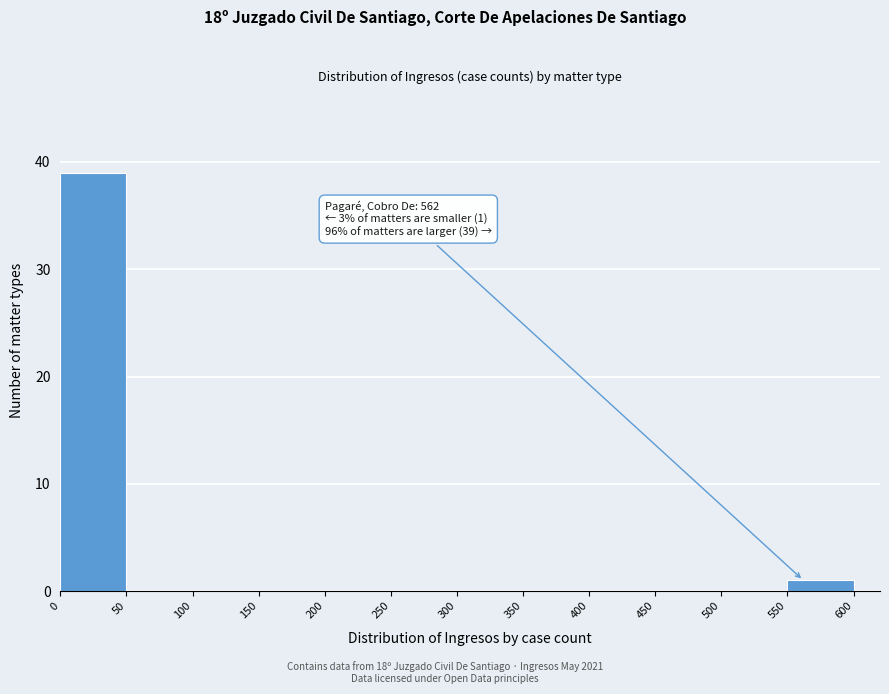

Which range on the x-axis has the tallest bar?

0 to 50